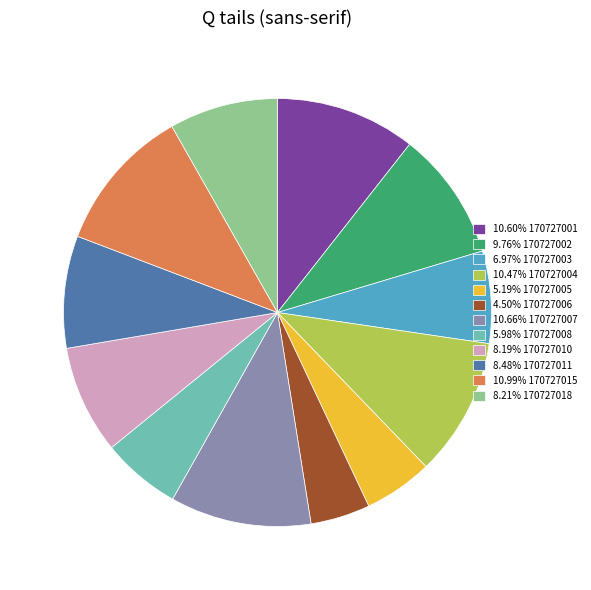

Do 10.99% 170727015 and 8.21% 170727018 together represent more than half of the pie?

No